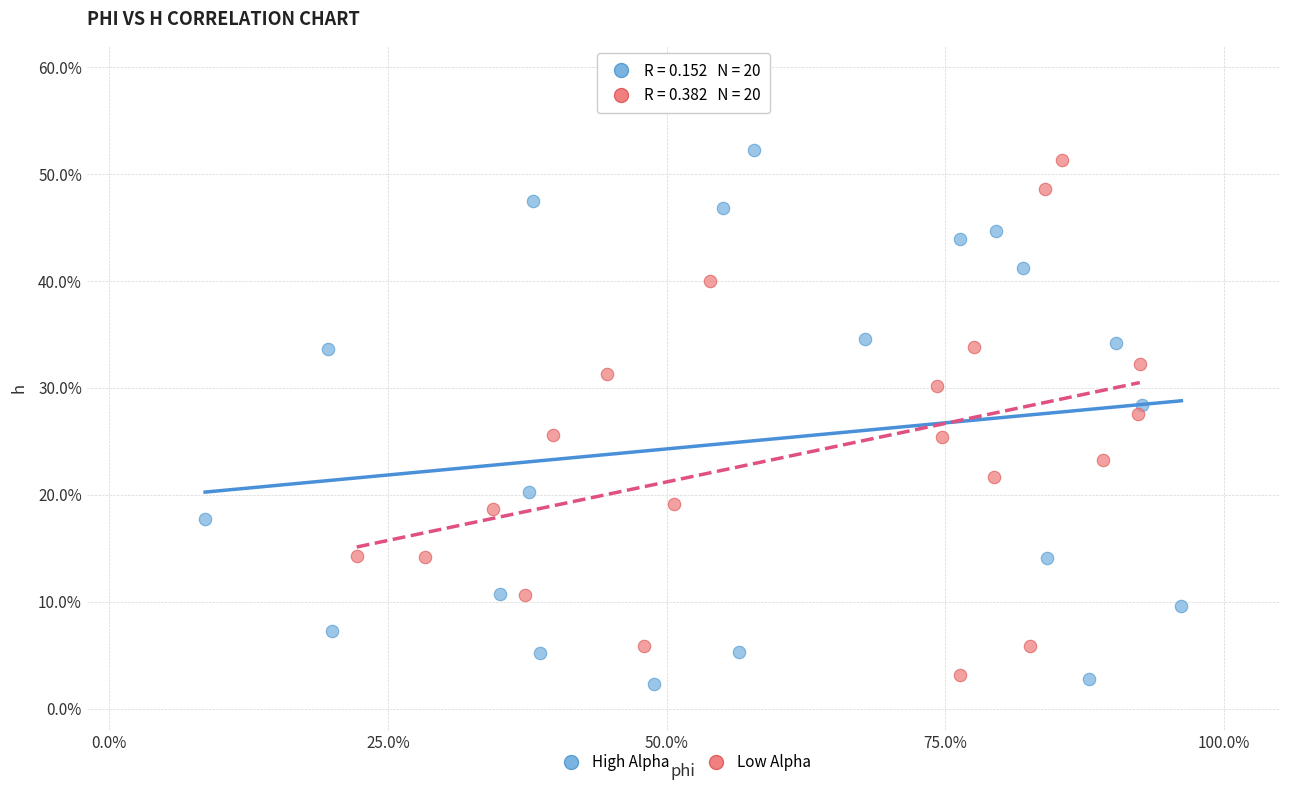

Which series reaches the minimum Y coordinate?

High Alpha